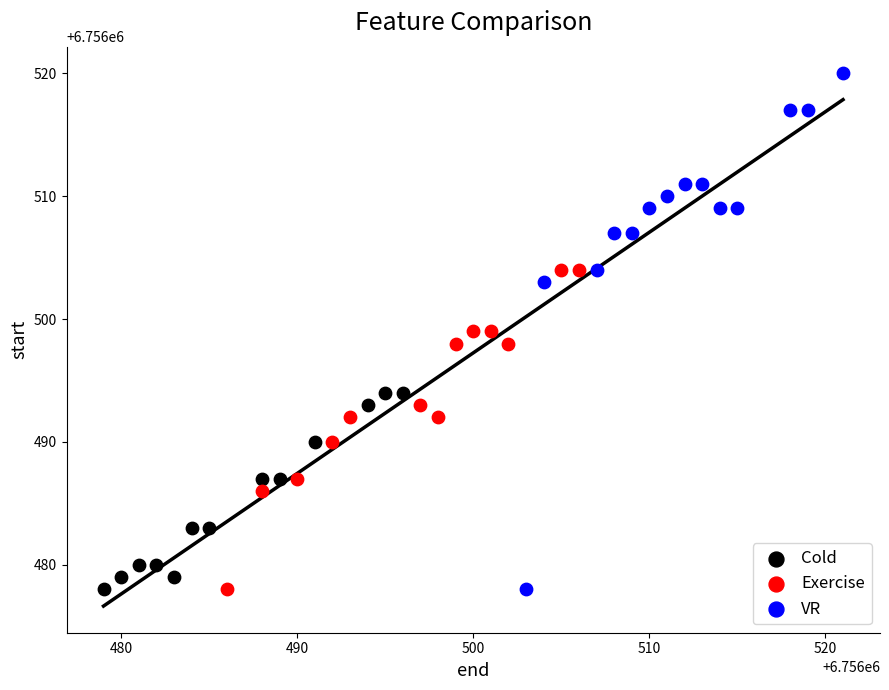

Which series reaches the maximum Y coordinate?

VR